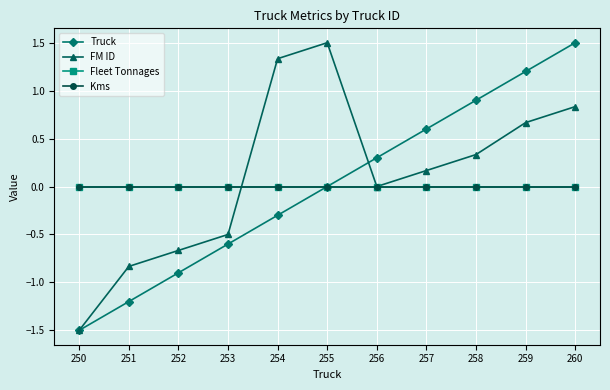

Reading left to right, what are all the values shown in this chart?

Truck: -1.5	-1.2	-0.9	-0.6	-0.3	0.0	0.3	0.6	0.9	1.2	1.5
FM ID: -1.5	-0.8	-0.7	-0.5	1.3	1.5	0.0	0.2	0.3	0.7	0.8
Fleet Tonnages: 0.0	0.0	0.0	0.0	0.0	0.0	0.0	0.0	0.0	0.0	0.0
Kms: 0.0	0.0	0.0	0.0	0.0	0.0	0.0	0.0	0.0	0.0	0.0